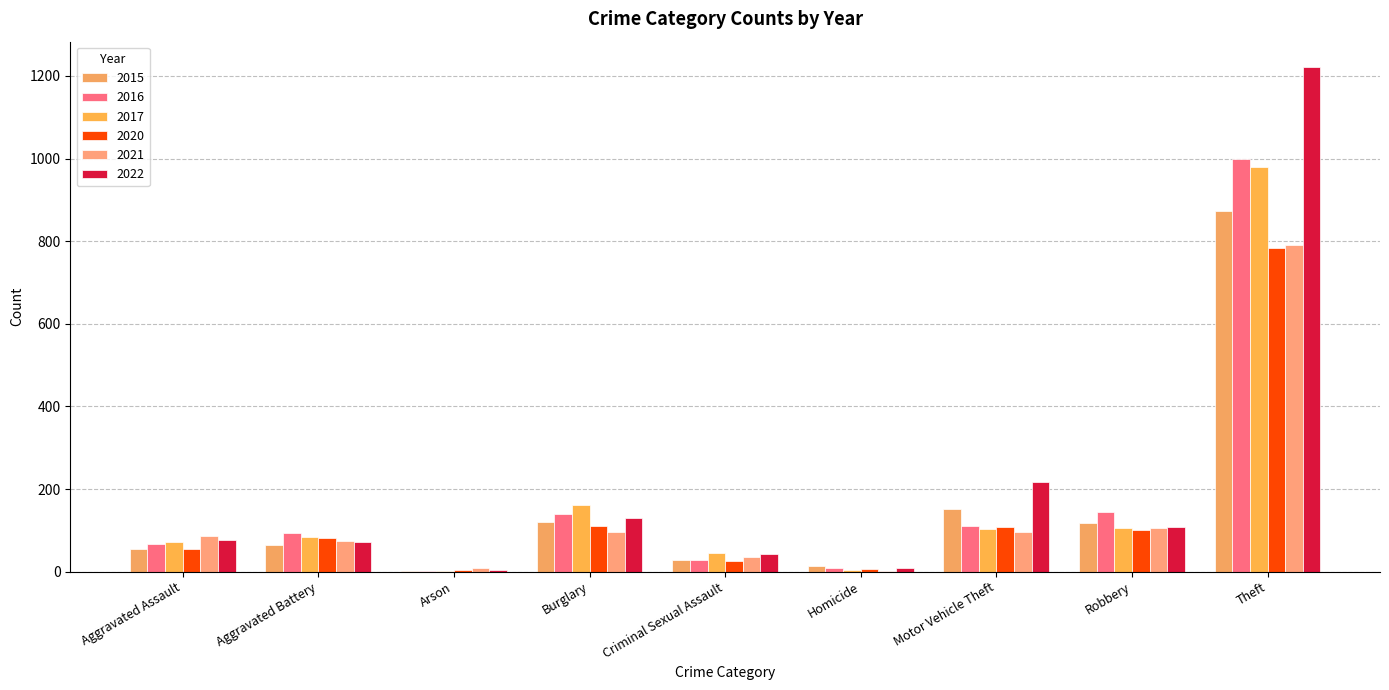

Which series has the largest range (max minus min)?

2022